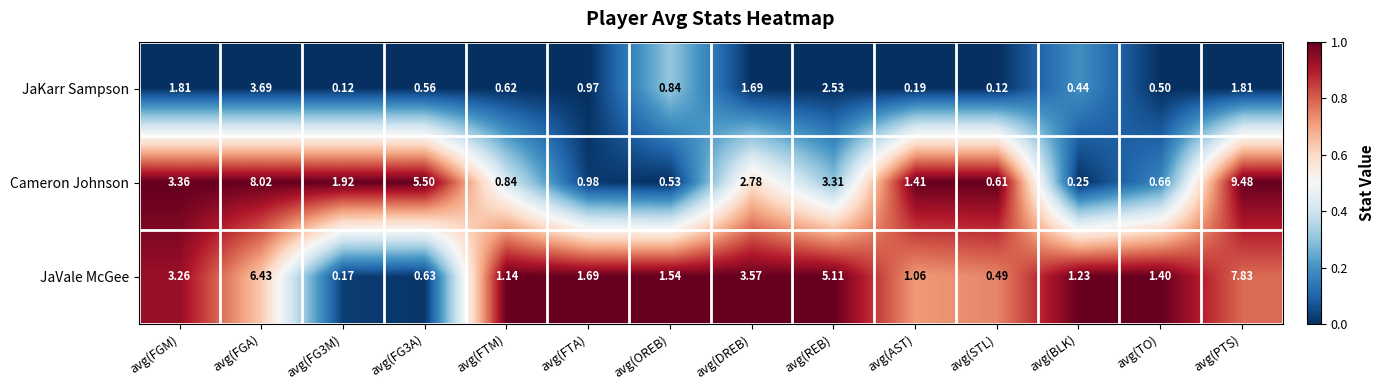

List the series in order of their peak value, highest first.

Cameron Johnson, JaVale McGee, JaKarr Sampson